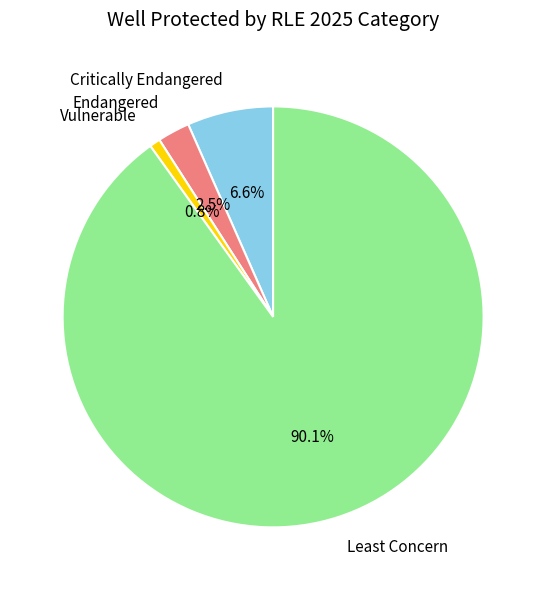

To the nearest percent, what is the combined percentage of Vulnerable and Least Concern?

91%